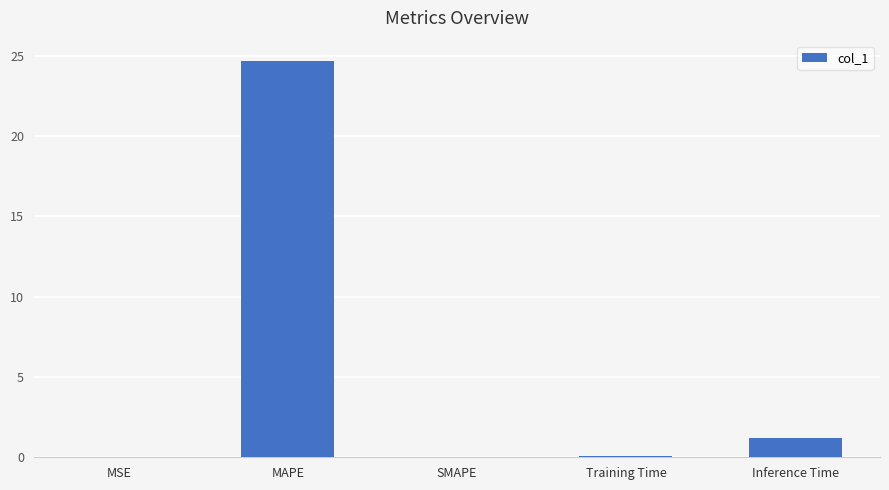

What is the difference between the values at MSE and Inference Time?

1.2